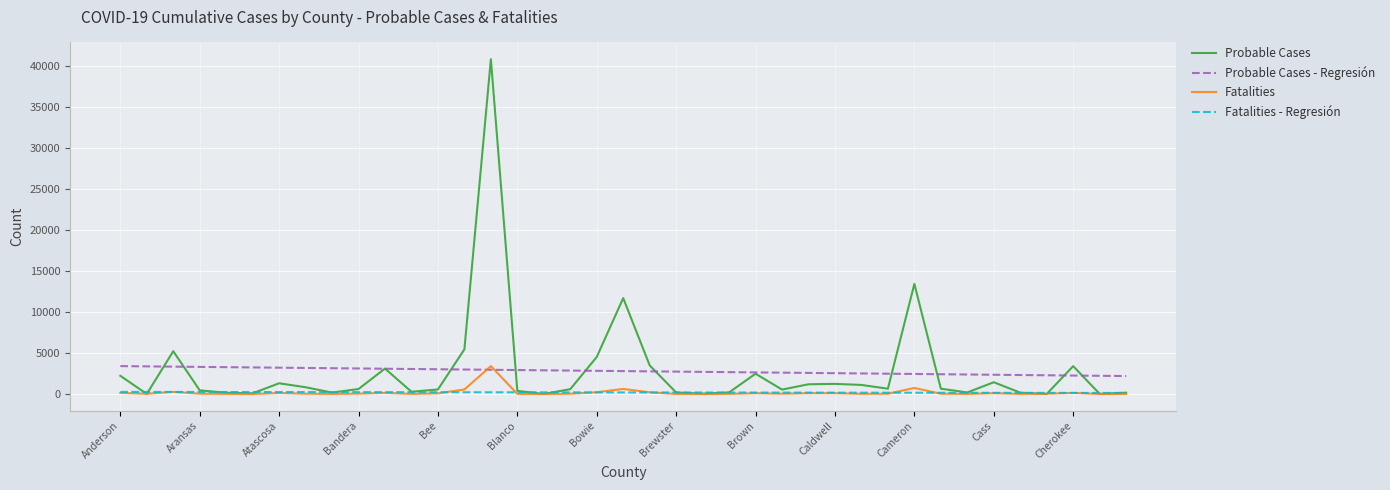

What is the average value of the Fatalities - Regresión series?

196.2